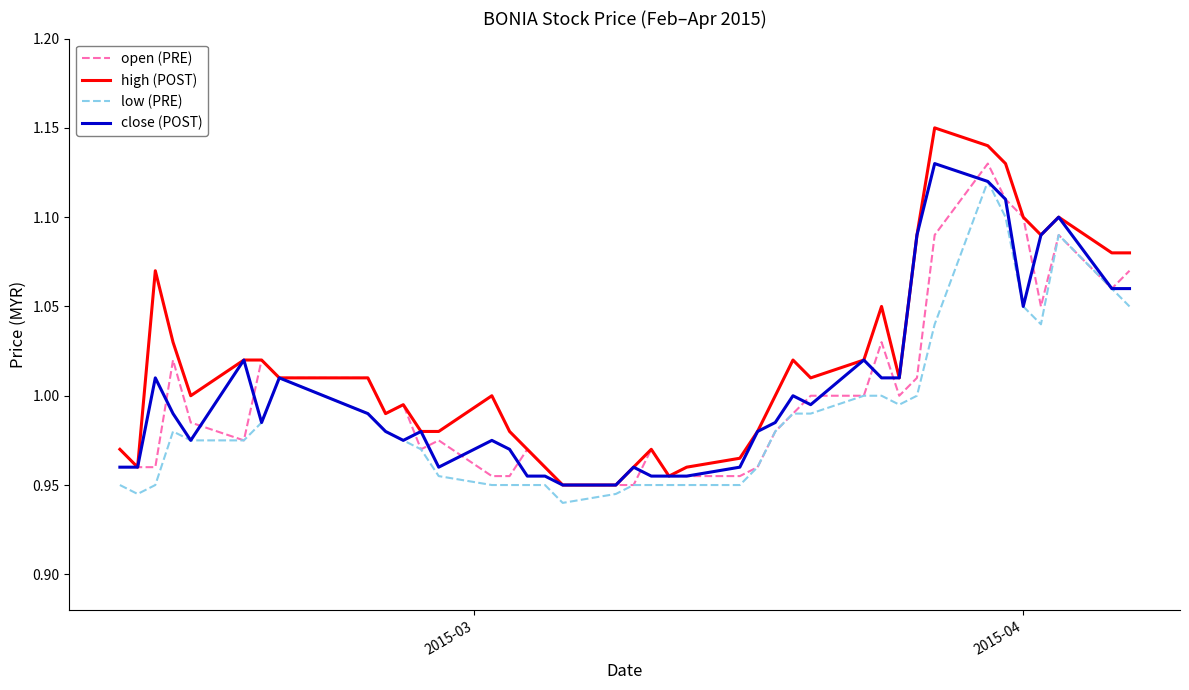

Which series has the largest range (max minus min)?

high (POST)